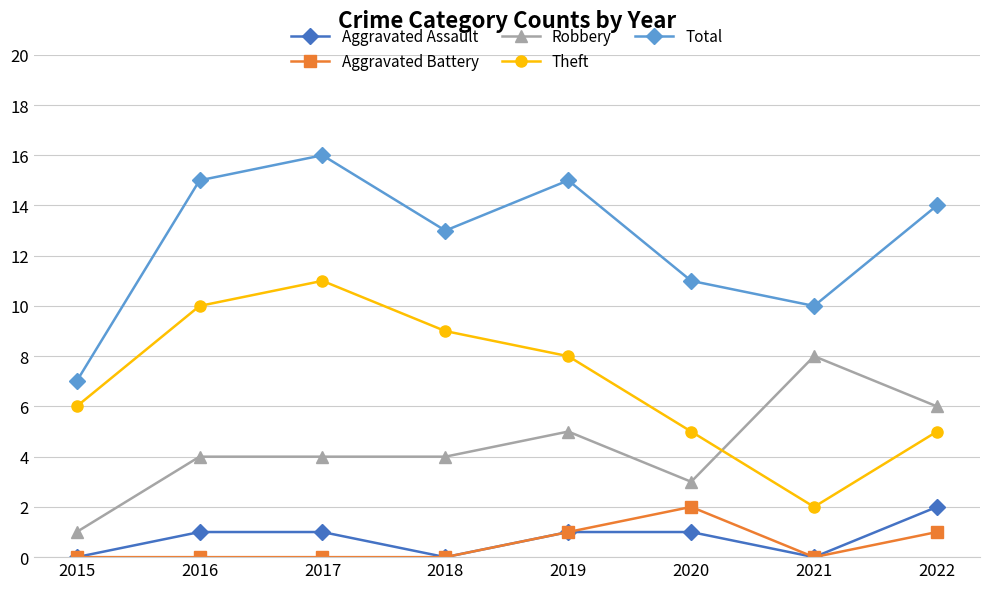

True or false: Aggravated Battery has more than 0 points higher than both neighbors.

True